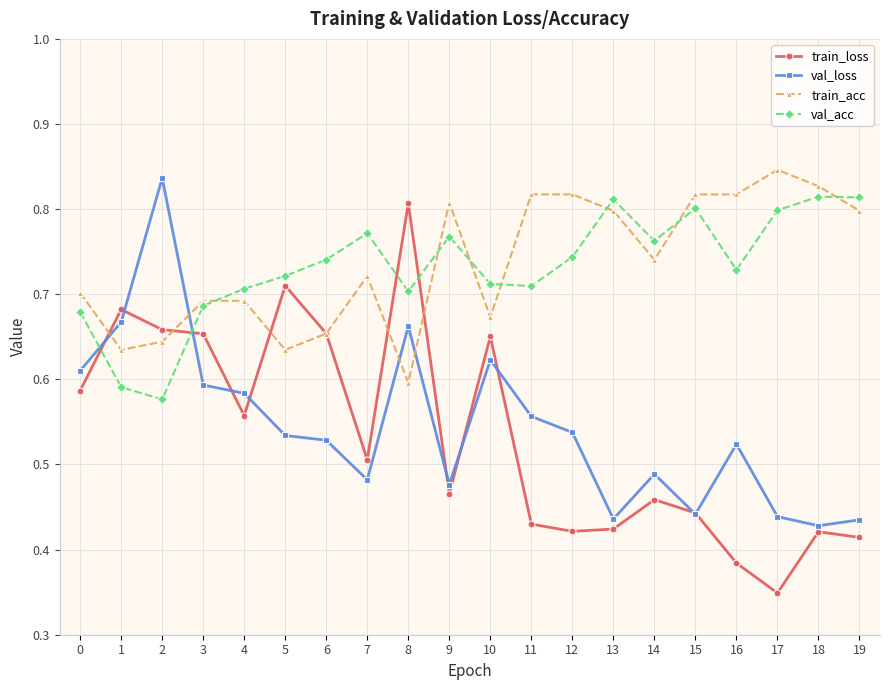

At which category is the sum across all series the highest?

8